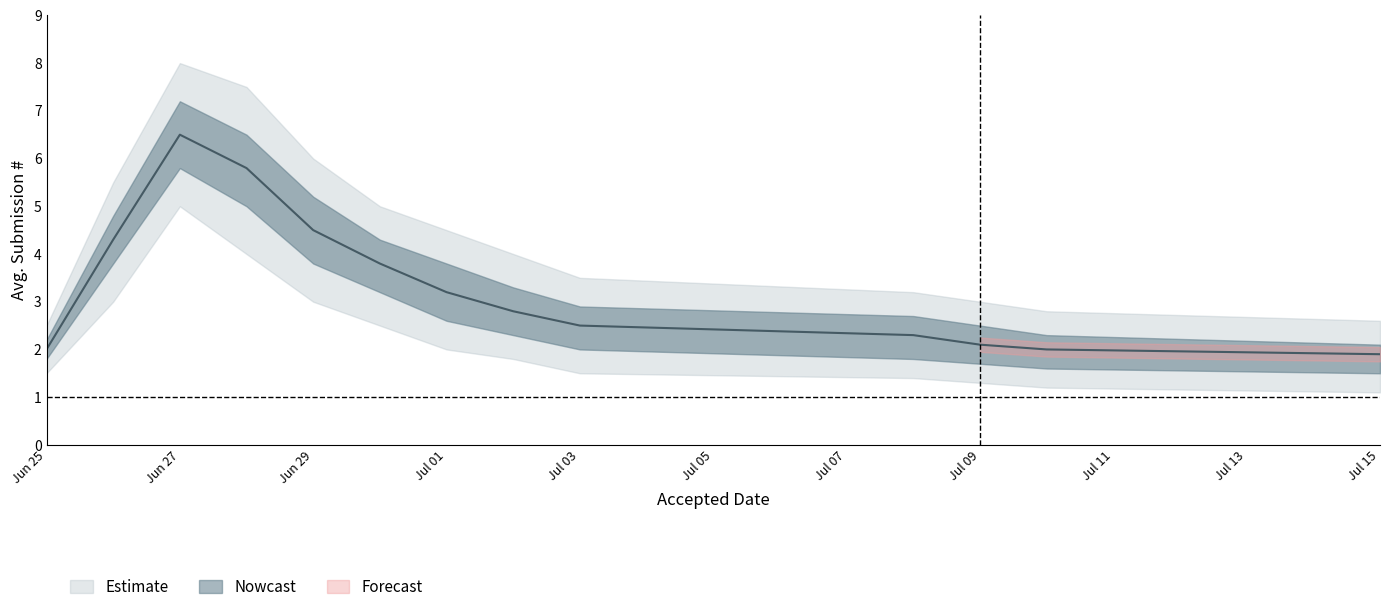

Reading right to left, list all the values displayed in this chart.

avg_submissions: 2019-07-15=1.9	2019-07-10=2.0	2019-07-09=2.1	2019-07-08=2.3	2019-07-03=2.5	2019-07-02=2.8	2019-07-01=3.2	2019-06-30=3.8	2019-06-29=4.5	2019-06-28=5.8	2019-06-27=6.5	2019-06-26=4.3	2019-06-25=2.0
upper_90: 2019-07-15=2.6	2019-07-10=2.8	2019-07-09=3.0	2019-07-08=3.2	2019-07-03=3.5	2019-07-02=4.0	2019-07-01=4.5	2019-06-30=5.0	2019-06-29=6.0	2019-06-28=7.5	2019-06-27=8.0	2019-06-26=5.5	2019-06-25=2.5
lower_90: 2019-07-15=1.1	2019-07-10=1.2	2019-07-09=1.3	2019-07-08=1.4	2019-07-03=1.5	2019-07-02=1.8	2019-07-01=2.0	2019-06-30=2.5	2019-06-29=3.0	2019-06-28=4.0	2019-06-27=5.0	2019-06-26=3.0	2019-06-25=1.5
upper_50: 2019-07-15=2.1	2019-07-10=2.3	2019-07-09=2.5	2019-07-08=2.7	2019-07-03=2.9	2019-07-02=3.3	2019-07-01=3.8	2019-06-30=4.3	2019-06-29=5.2	2019-06-28=6.5	2019-06-27=7.2	2019-06-26=4.8	2019-06-25=2.2
lower_50: 2019-07-15=1.5	2019-07-10=1.6	2019-07-09=1.7	2019-07-08=1.8	2019-07-03=2.0	2019-07-02=2.3	2019-07-01=2.6	2019-06-30=3.2	2019-06-29=3.8	2019-06-28=5.0	2019-06-27=5.8	2019-06-26=3.8	2019-06-25=1.8
center: 2019-07-15=1.9	2019-07-10=2.0	2019-07-09=2.1	2019-07-08=2.3	2019-07-03=2.5	2019-07-02=2.8	2019-07-01=3.2	2019-06-30=3.8	2019-06-29=4.5	2019-06-28=5.8	2019-06-27=6.5	2019-06-26=4.3	2019-06-25=2.0